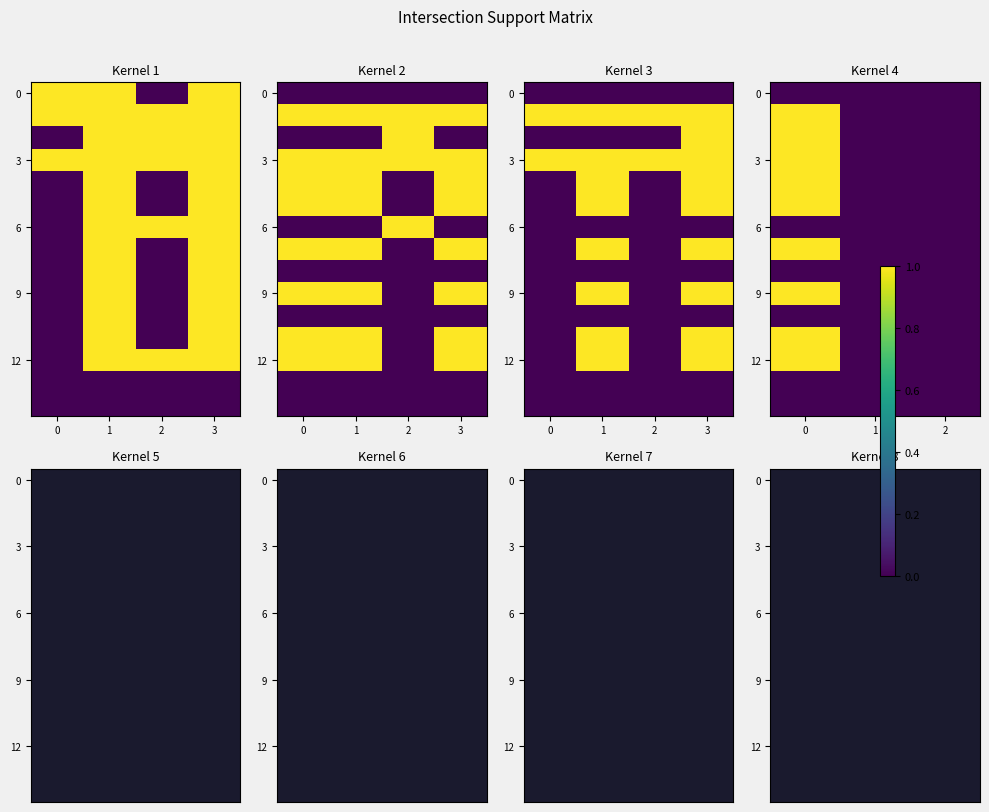

Which has a higher value, 2 or 1?

2